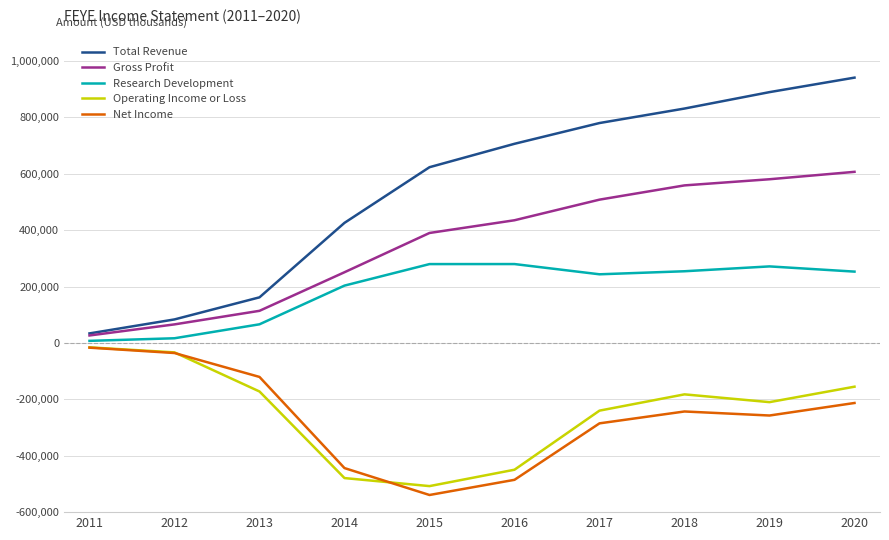

True or false: Net Income and Operating Income or Loss cross at least once.

True